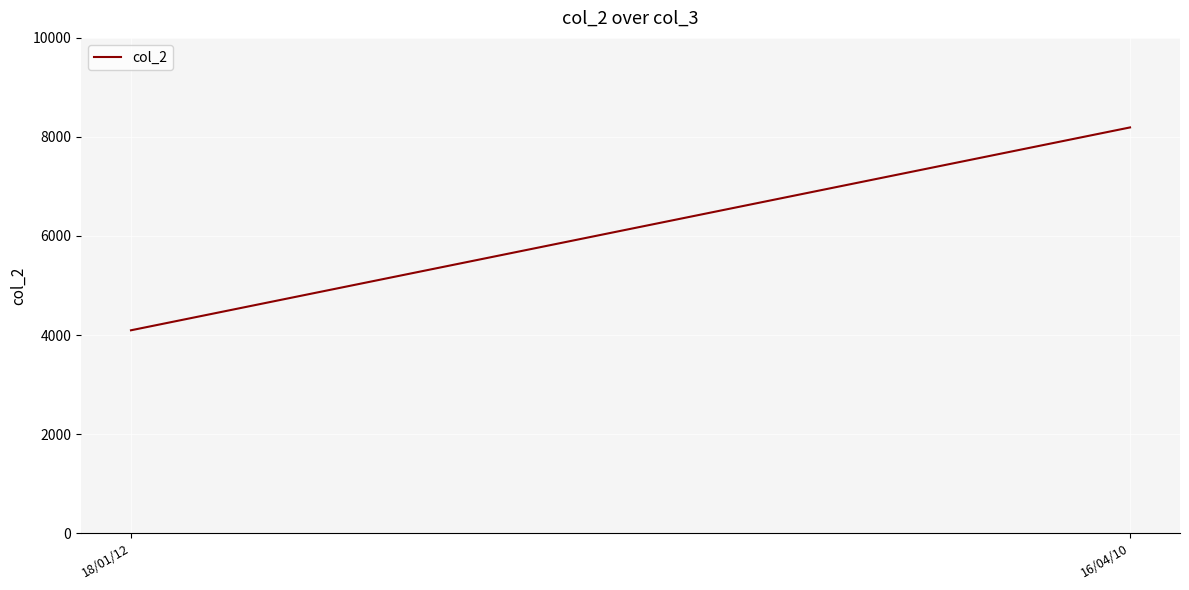

What is the average value?

6144